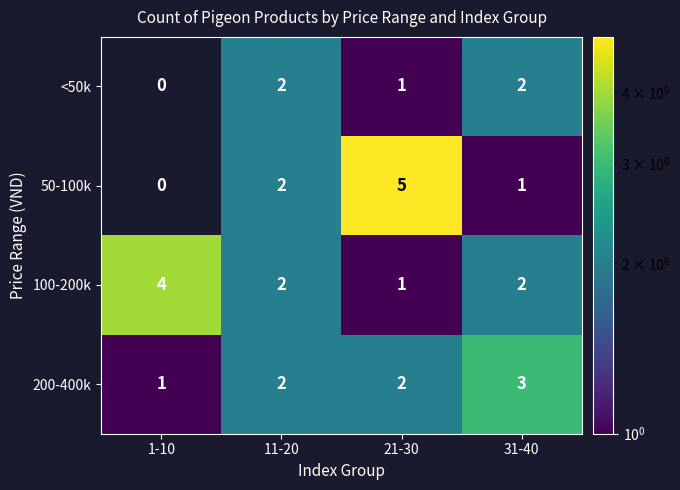

Count the number of categories in the chart.

4